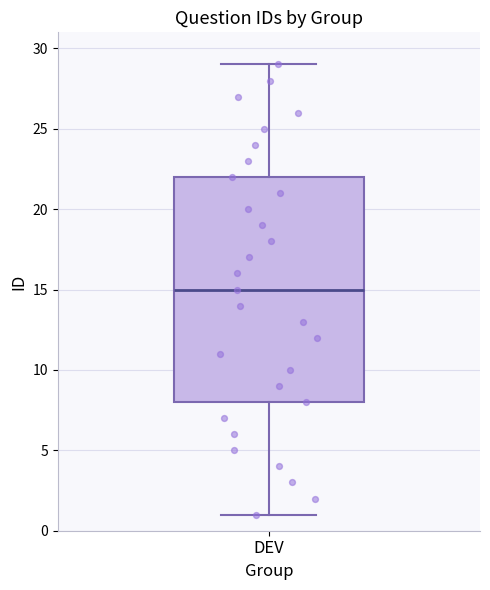

Transcribe this box plot: give where the median line is, the range the box spans, and where the two whiskers end, as read against the y-axis. The values are not printed on the chart, so give them approximately, as read against the axis.

median 15, box 8 to 22, whiskers 1 to 29